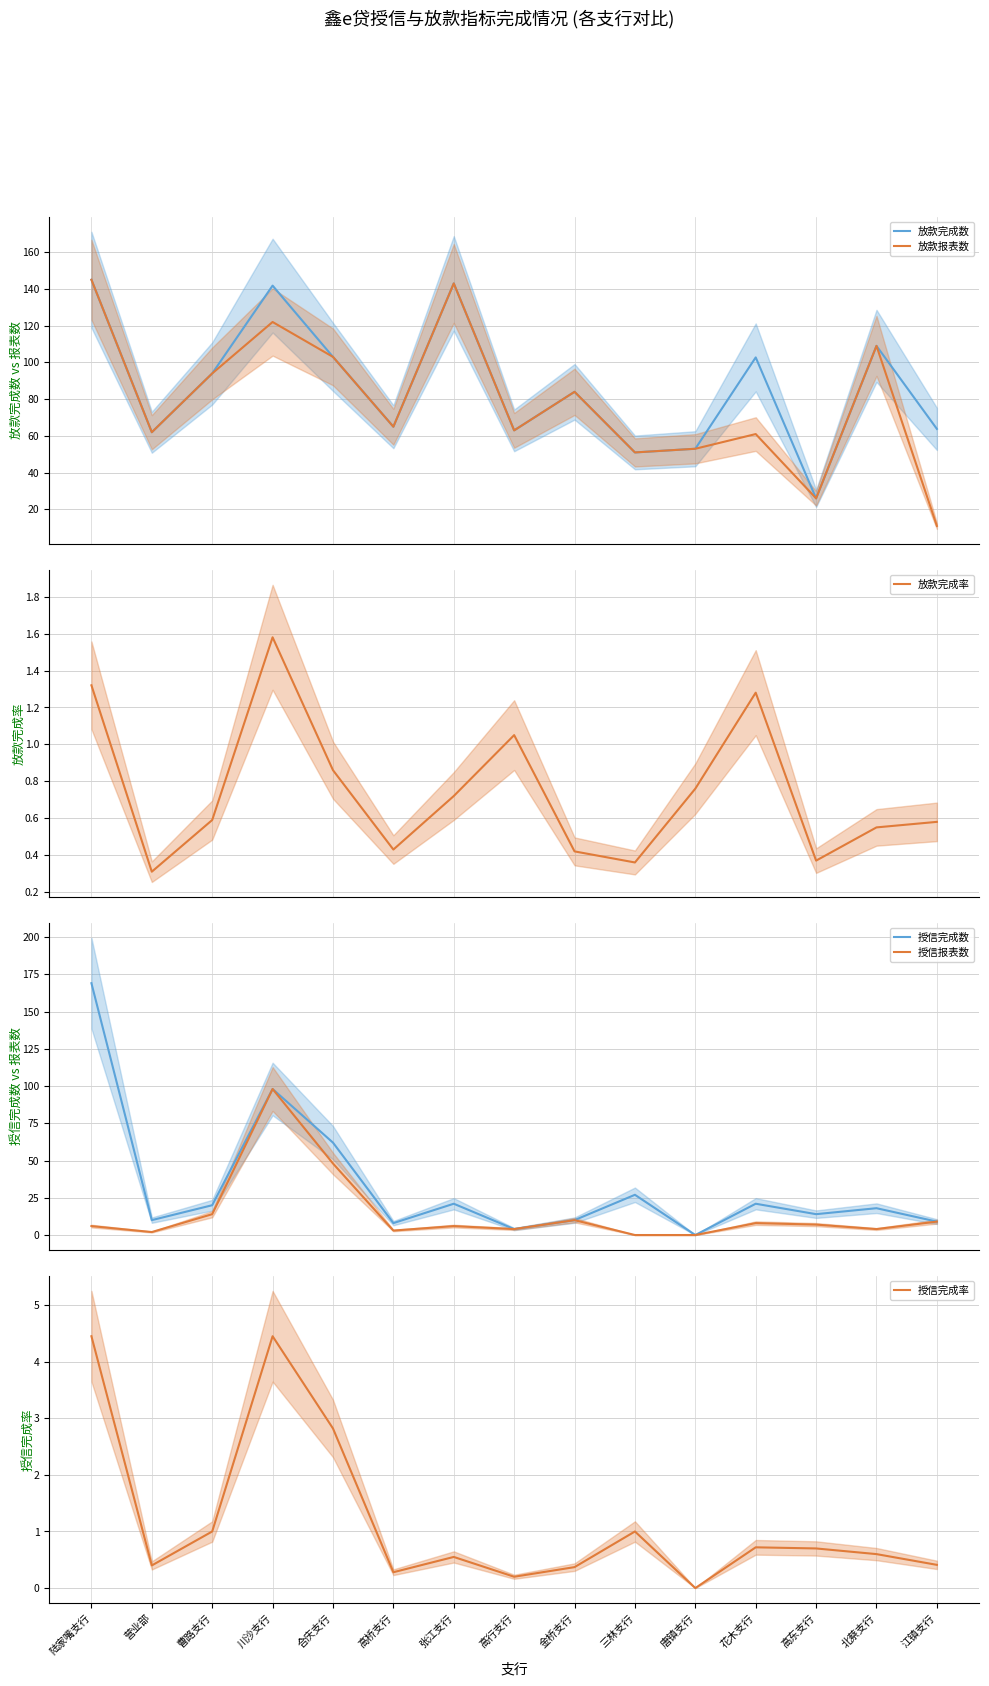

At which label does 授信完成数 reach its minimum?

唐镇支行